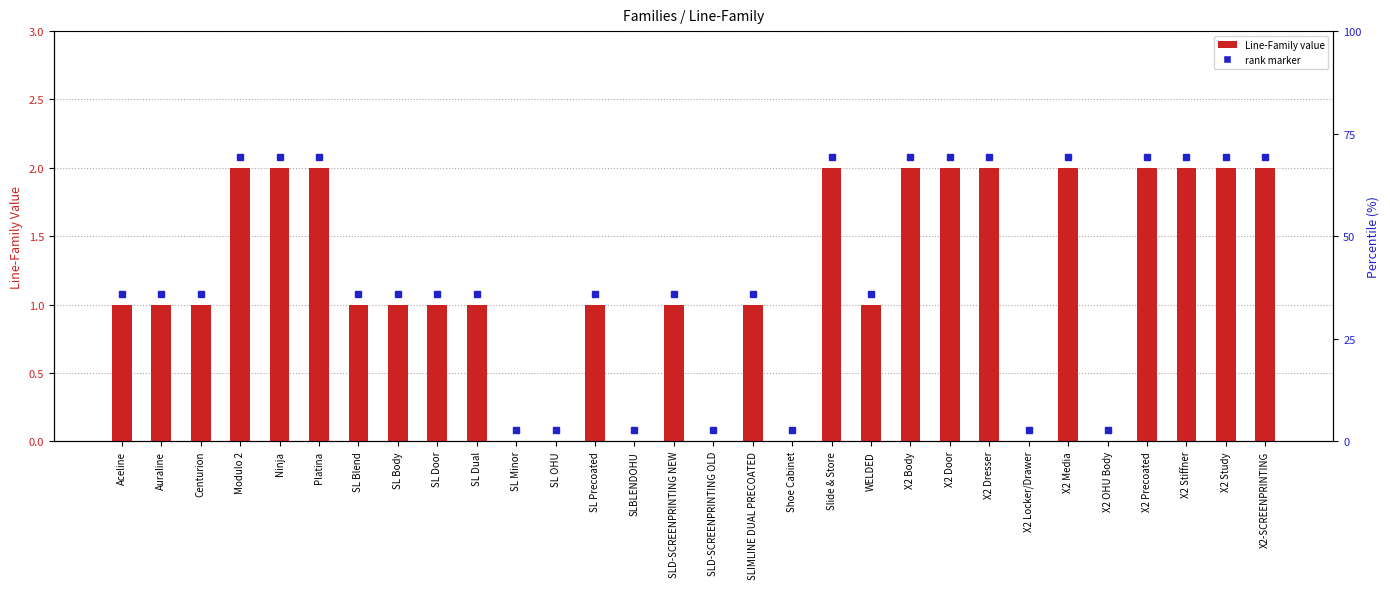

What is the label of the 28th bar from the right?

Centurion